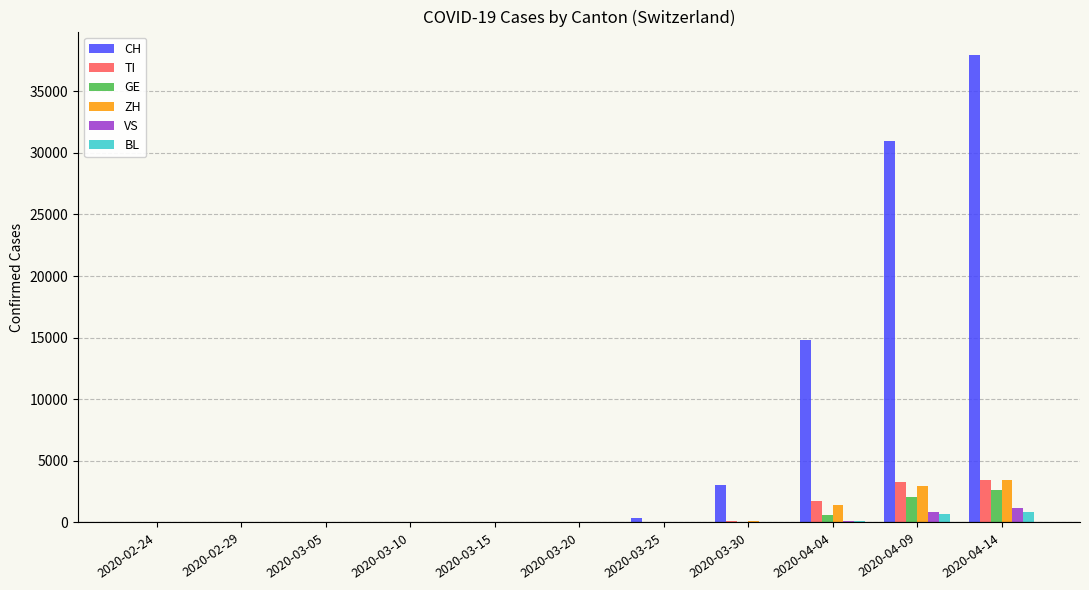

What is the sum of all TI values?

8646